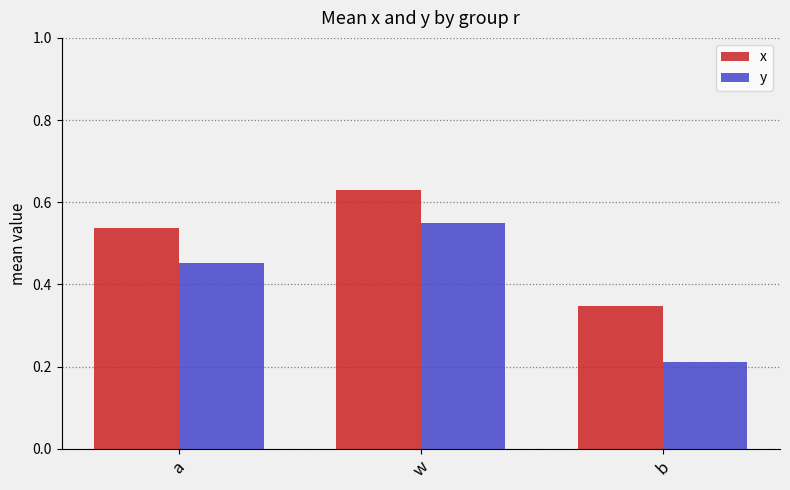

Between a and w, which series saw the biggest shift?

y